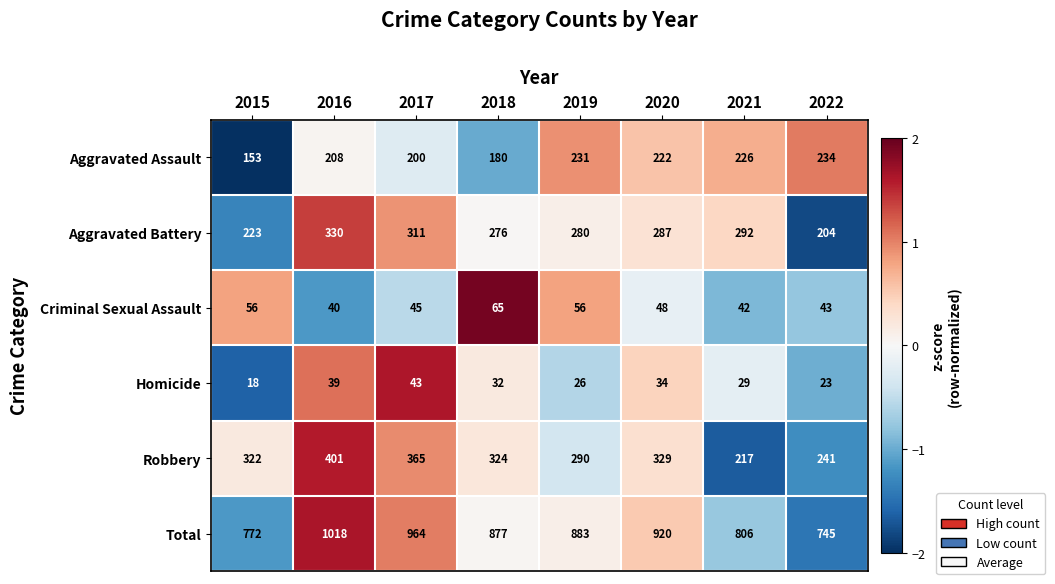

Rank the series at 2016 from highest to lowest value.

Total, Robbery, Aggravated Battery, Aggravated Assault, Criminal Sexual Assault, Homicide